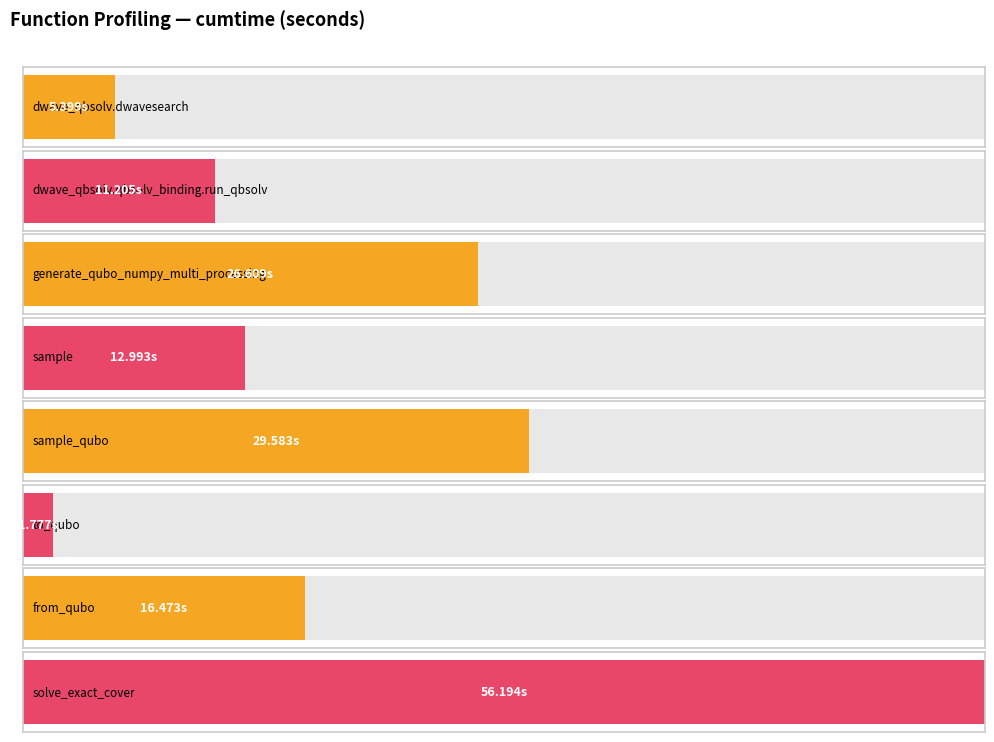

True or false: the data shows 46.3 at sample_qubo.

False